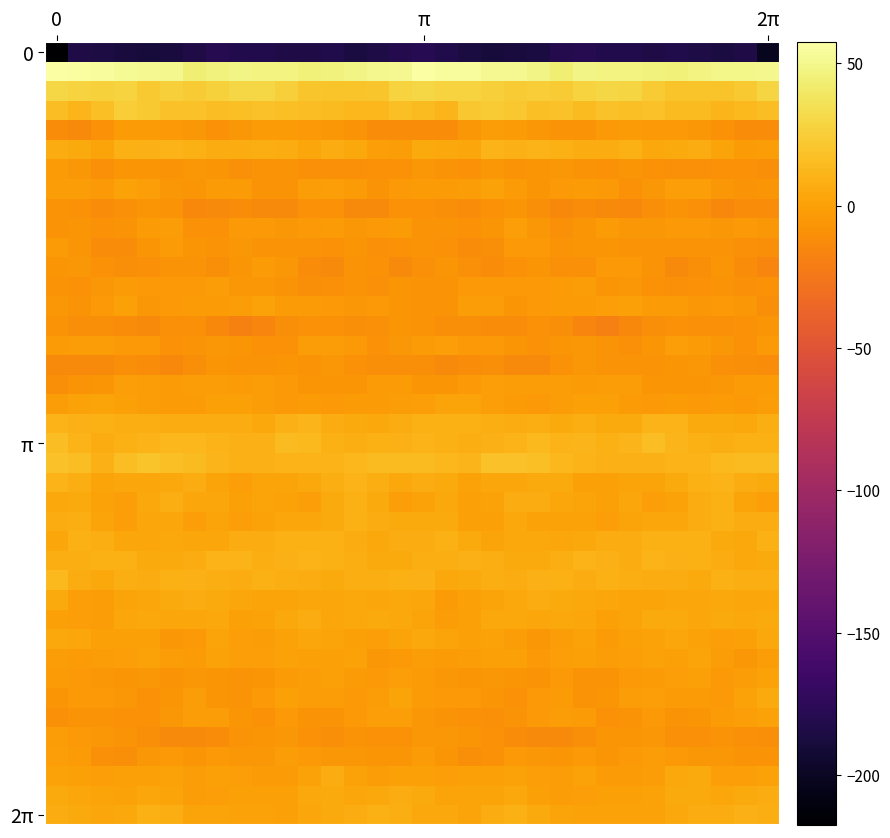

At which category is the sum across all series the highest?

π